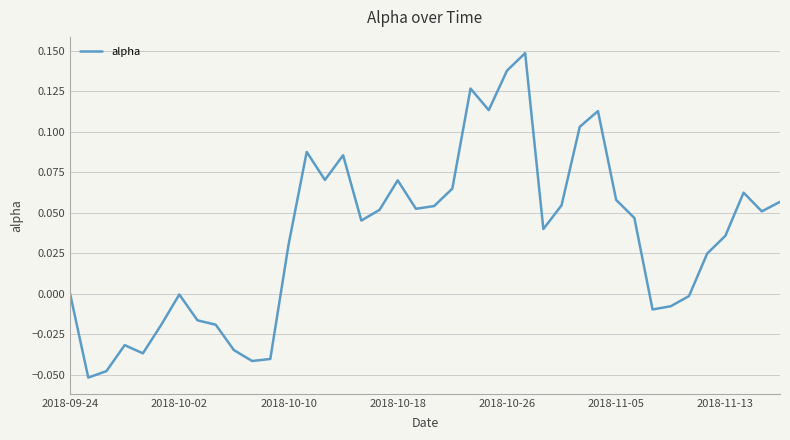

How many categories are shown in the chart?

40